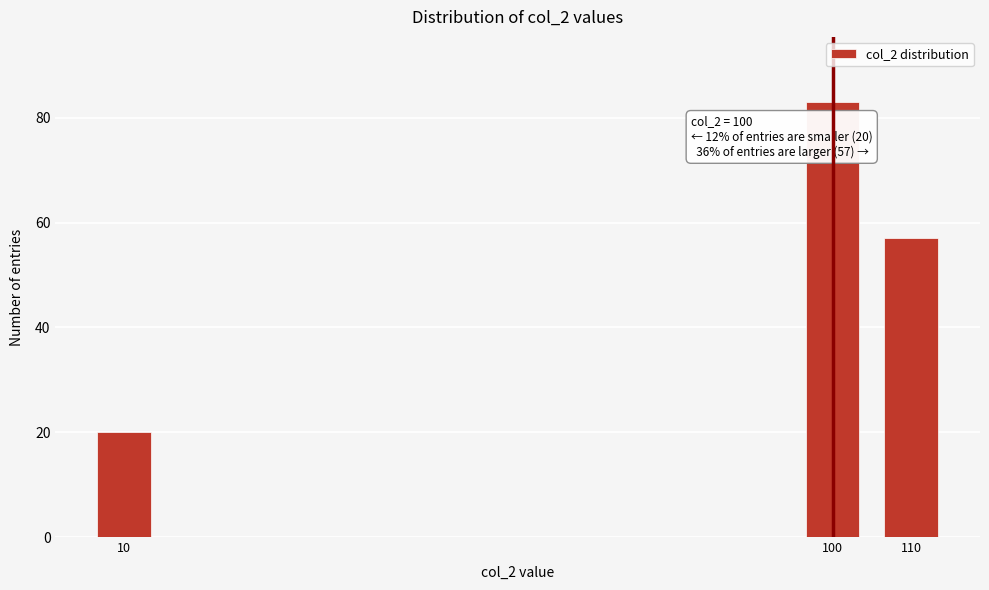

Reading left to right, list all the values displayed in this chart.

10=20	100=83	110=57